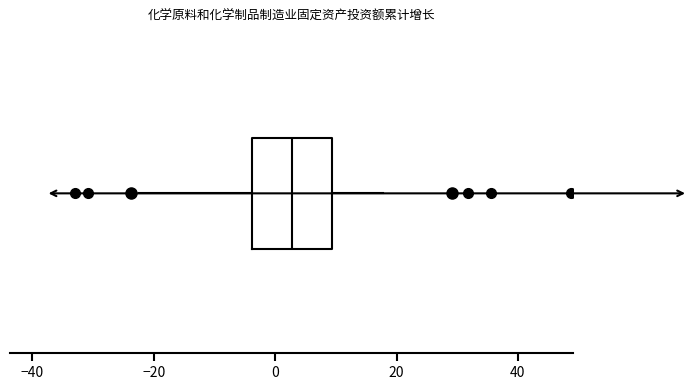

Transcribe this box plot: give where the median line is, the range the box spans, and where the two whiskers end, as read against the x-axis. The values are not printed on the chart, so give them approximately, as read against the axis.

median 2, box -4 to 10, whiskers -22 to 18